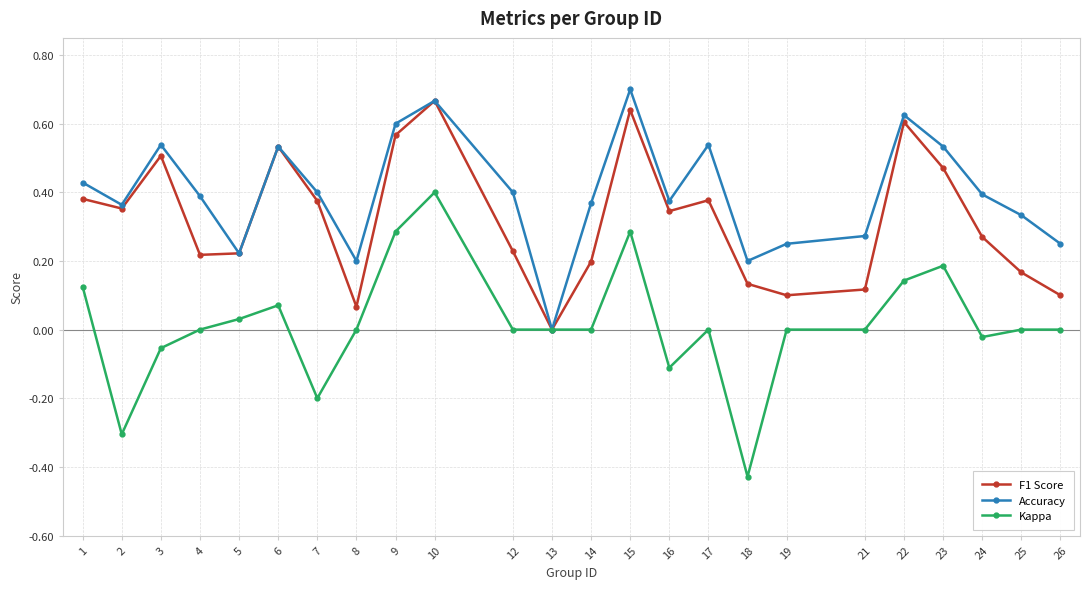

Which category has the lowest value across all series?

18